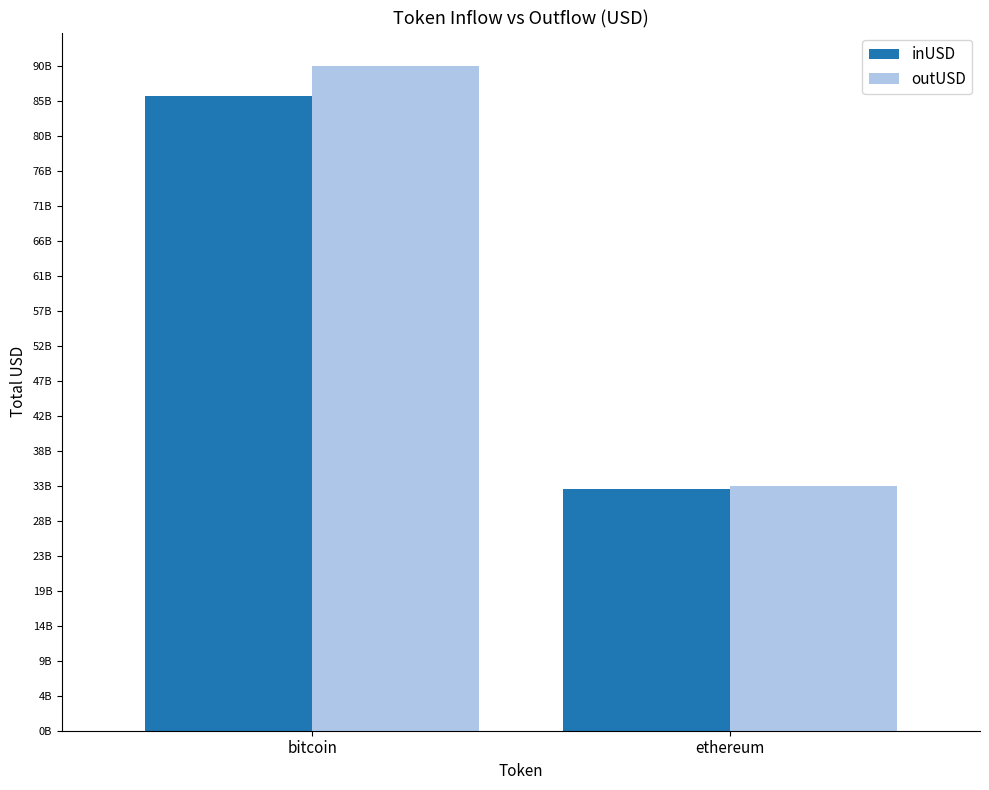

Are the bars grouped side by side (vs. stacked)?

Yes